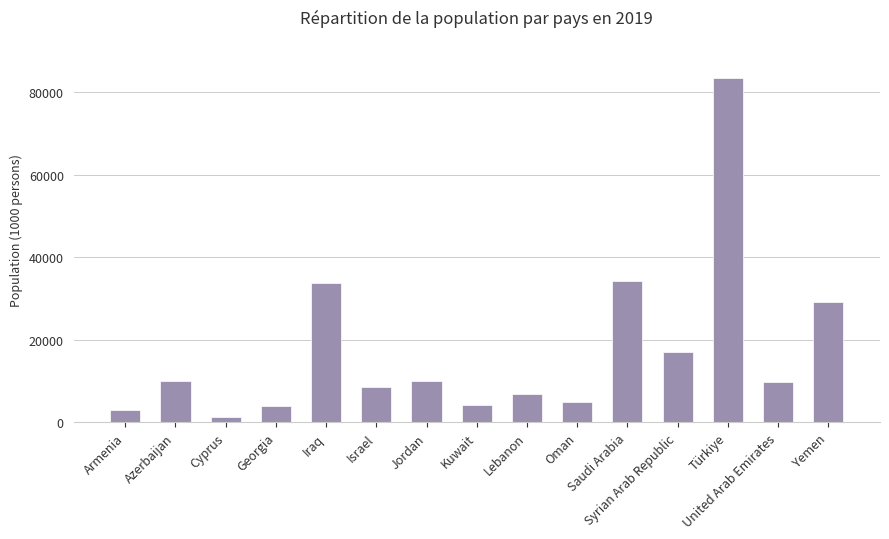

Between Cyprus and Armenia, which is larger?

Armenia